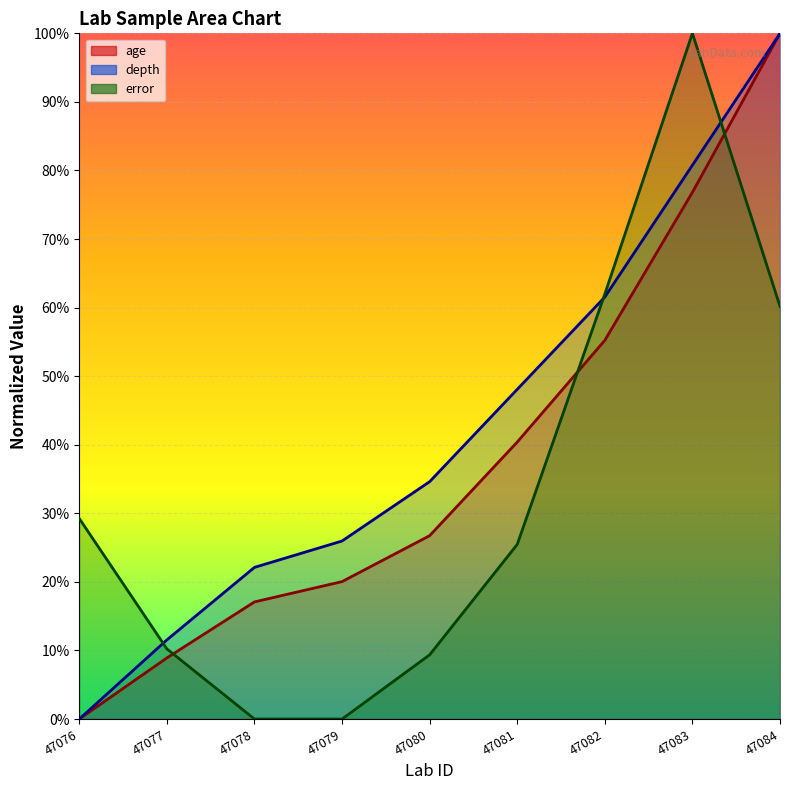

How many positive values does the depth series have?

8